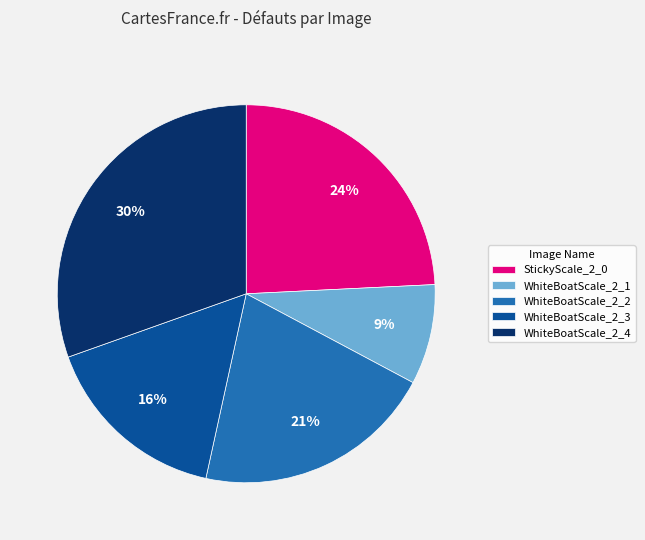

Count the number of slices in the pie.

5